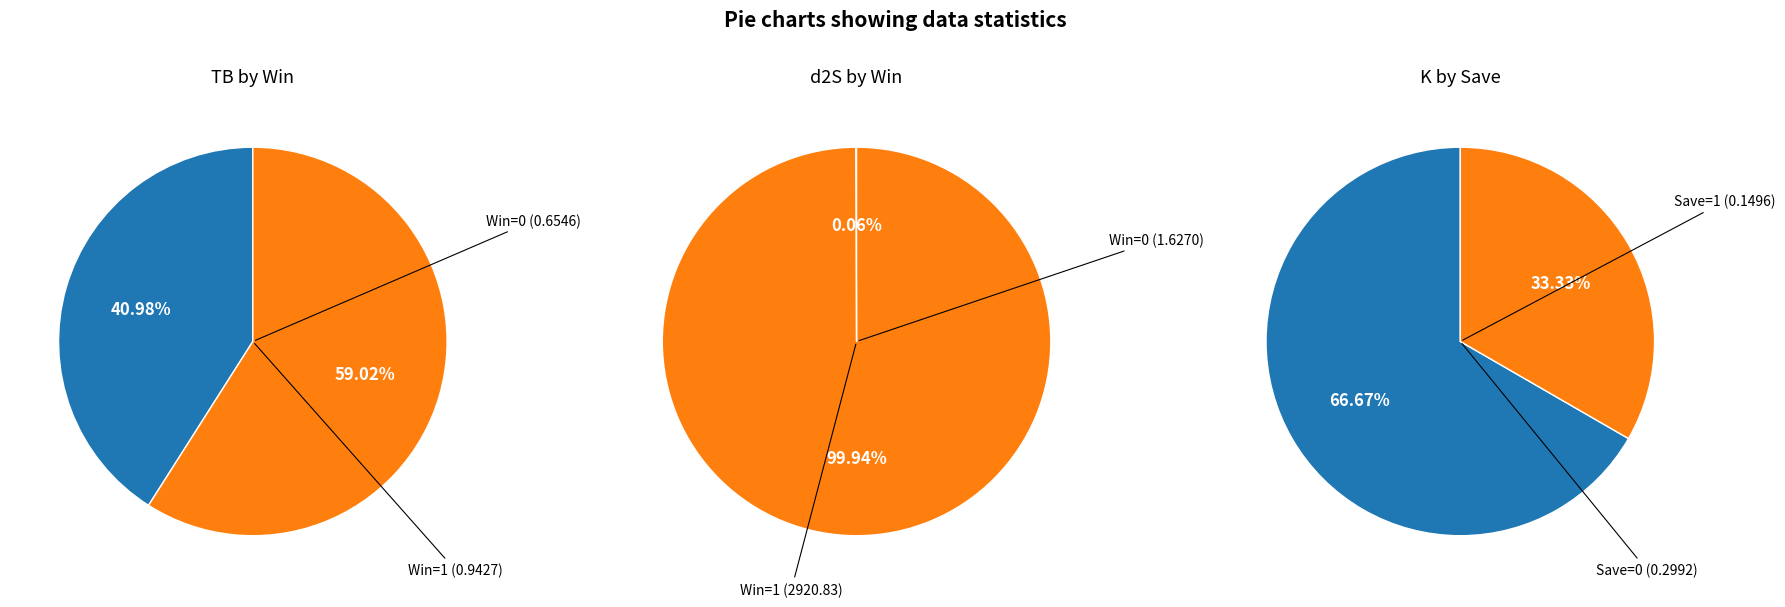

The 2021-09-28 slice represents 29% of the pie. True or false?

False